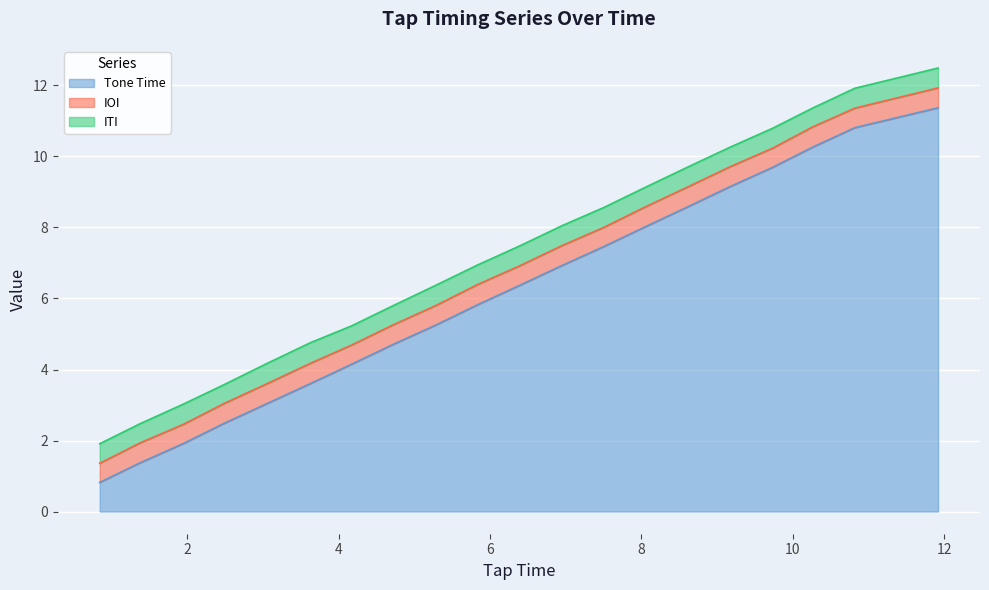

What is the lowest value of the Tone Time series?

0.8